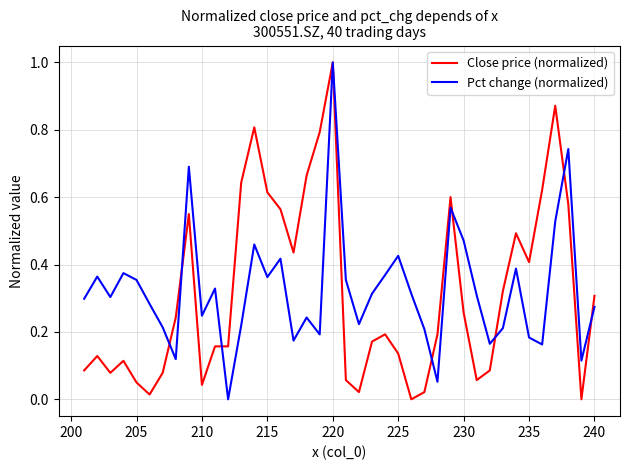

What is the highest value of the Pct change (normalized) series?

1.0